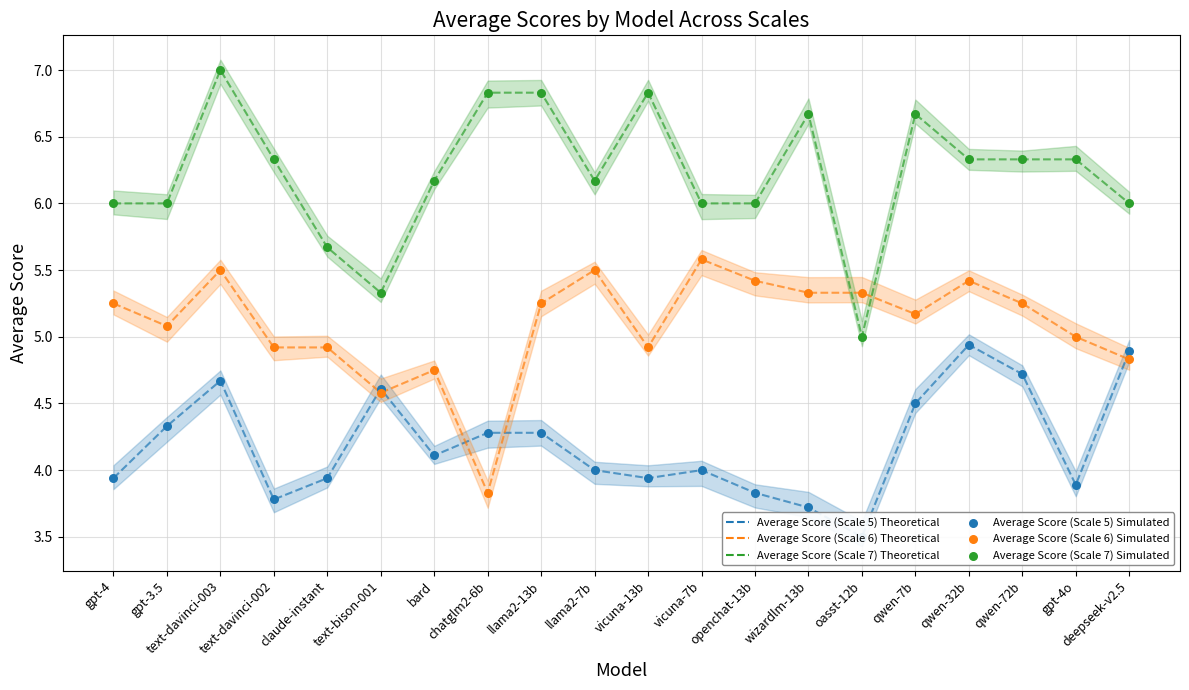

Which series has the largest total across all categories?

Average Score (Scale 7) (line)